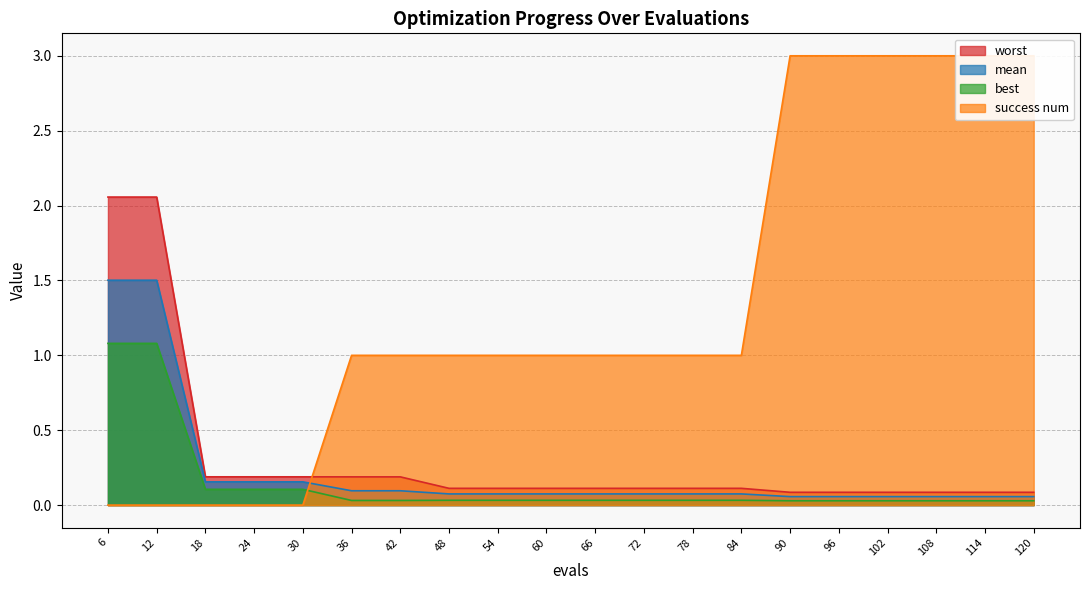

True or false: mean and worst intersect in this chart.

False